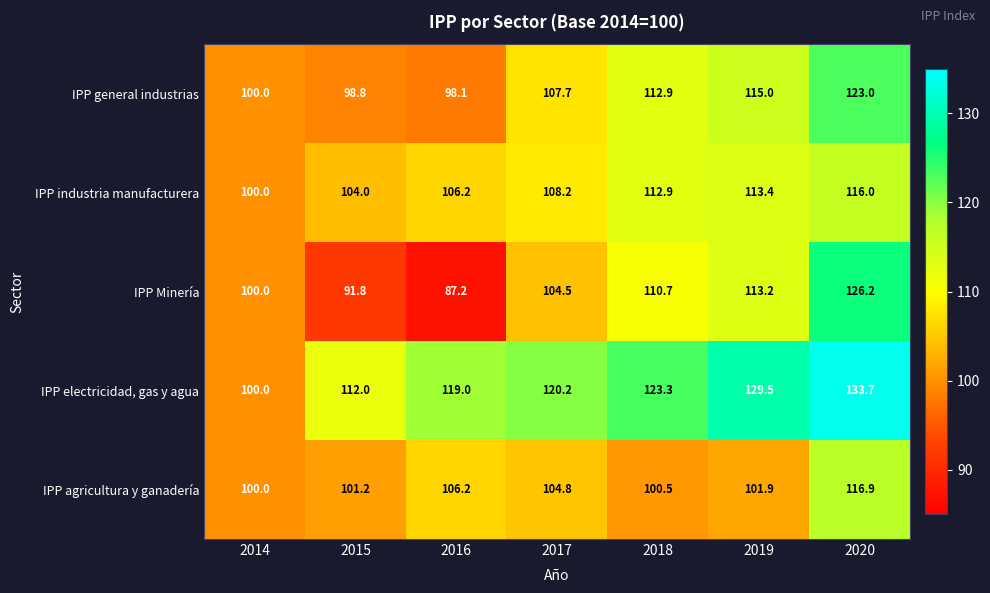

Which series has the widest spread of values?

IPP Minería